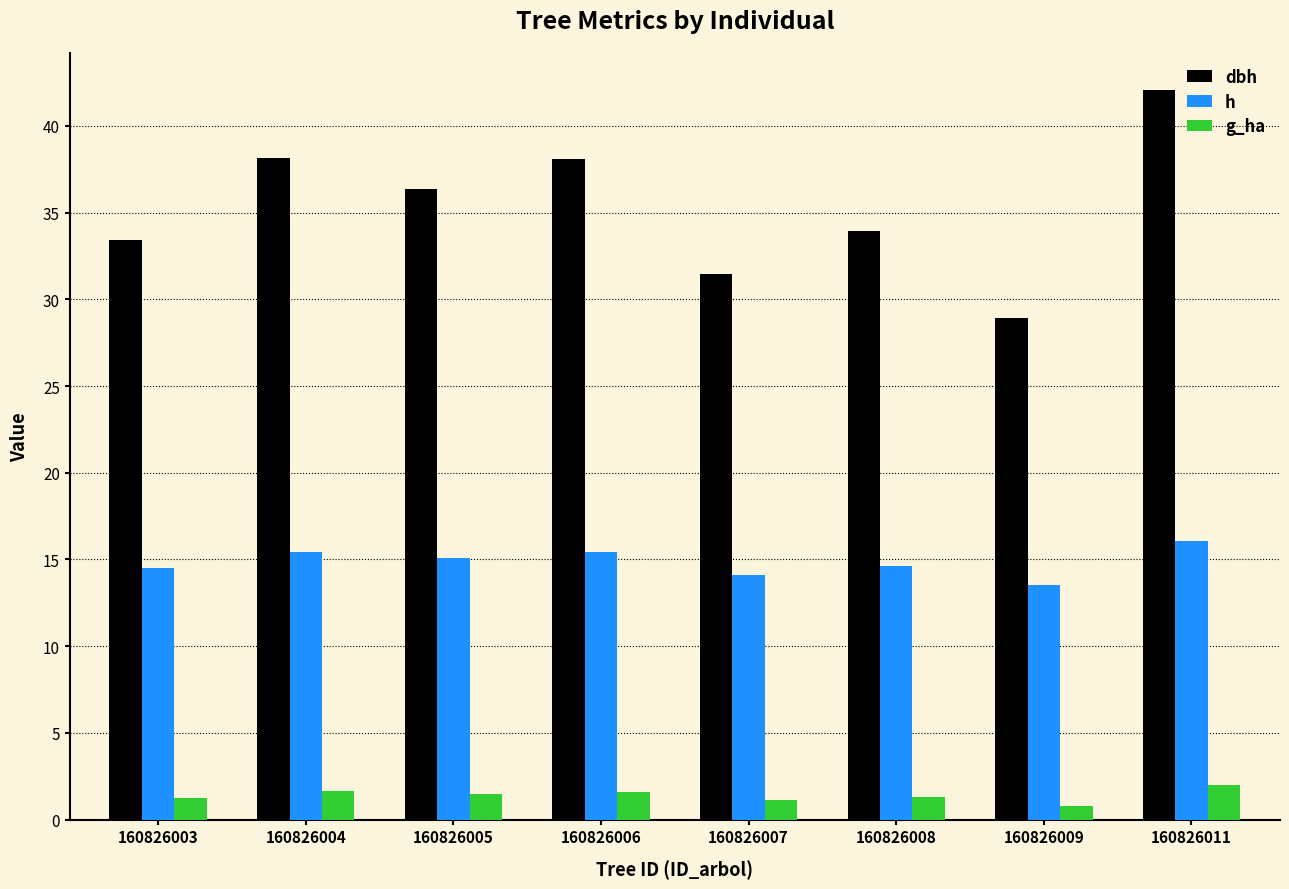

Read the g_ha value at 160826007.

1.1